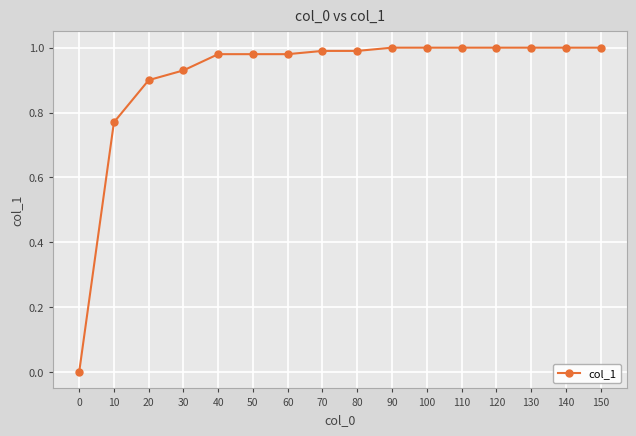

What is the change in value from 20 to 100?

+0.1